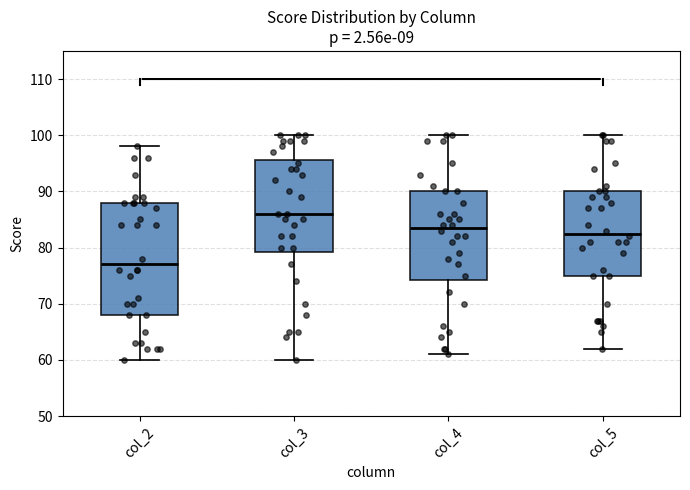

Which box has the highest median line?

col_3